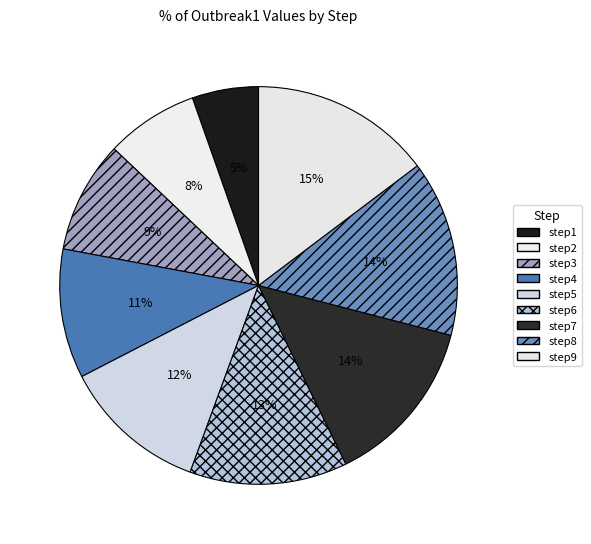

Is it true that step3 is 1% of the pie?

False